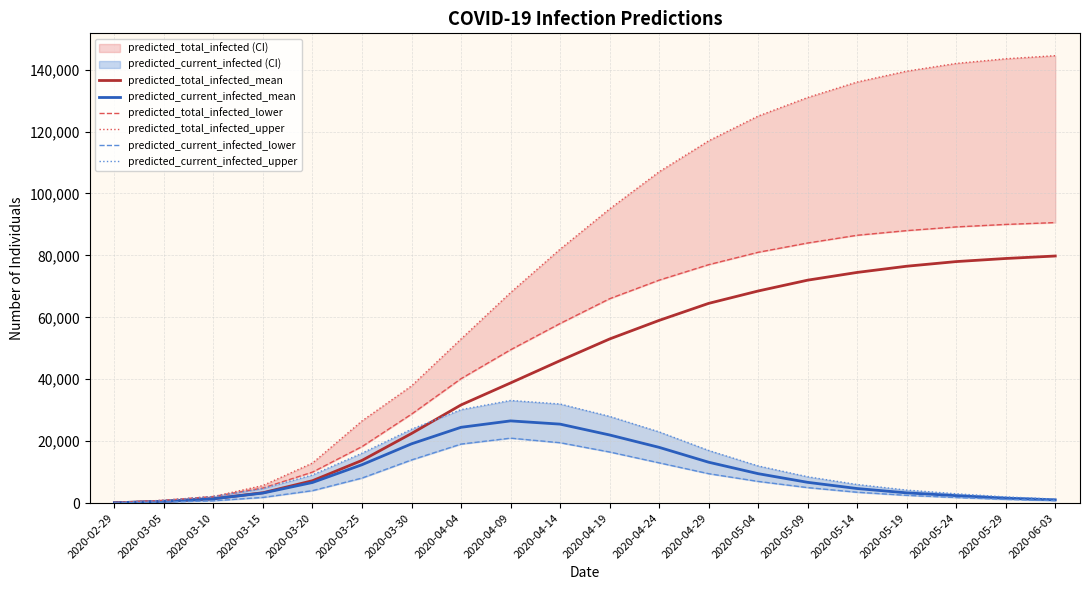

Reading left to right, extract all data points from this chart.

predicted_total_infected_mean: 96	575	1392	3340	7225	13786	22475	31699	38804	46000	53000	59000	64500	68500	72000	74500	76500	78000	79000	79800
predicted_current_infected_mean: 96	575	1392	3244	6650	12394	19135	24474	26546	25500	22000	18000	13200	9500	6700	4700	3300	2400	1600	1050
predicted_total_infected_lower: 150	900	2129	4867	9995	18246	28730	40176	49513	58000	66000	72000	77000	81000	84000	86500	88000	89200	90000	90600
predicted_total_infected_upper: 150	900	2129	5676	12932	26540	37854	53000	68000	82000	95000	107000	117000	125000	131000	136000	139500	142000	143500	144500
predicted_current_infected_lower: 50	300	746	1833	4014	8083	13934	19059	20970	19500	16500	13000	9500	7000	5000	3500	2500	1800	1200	800
predicted_current_infected_upper: 150	900	2129	4717	9095	16117	23863	30181	33149	32000	28000	23000	17000	12000	8500	6000	4200	3000	2000	1300